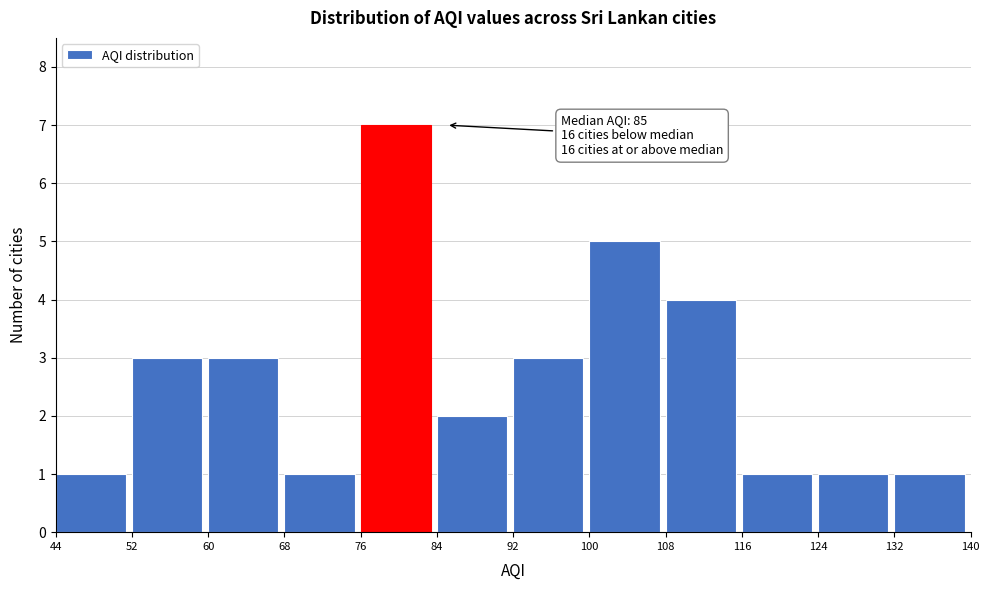

Which range on the x-axis has the tallest bar?

76 to 84